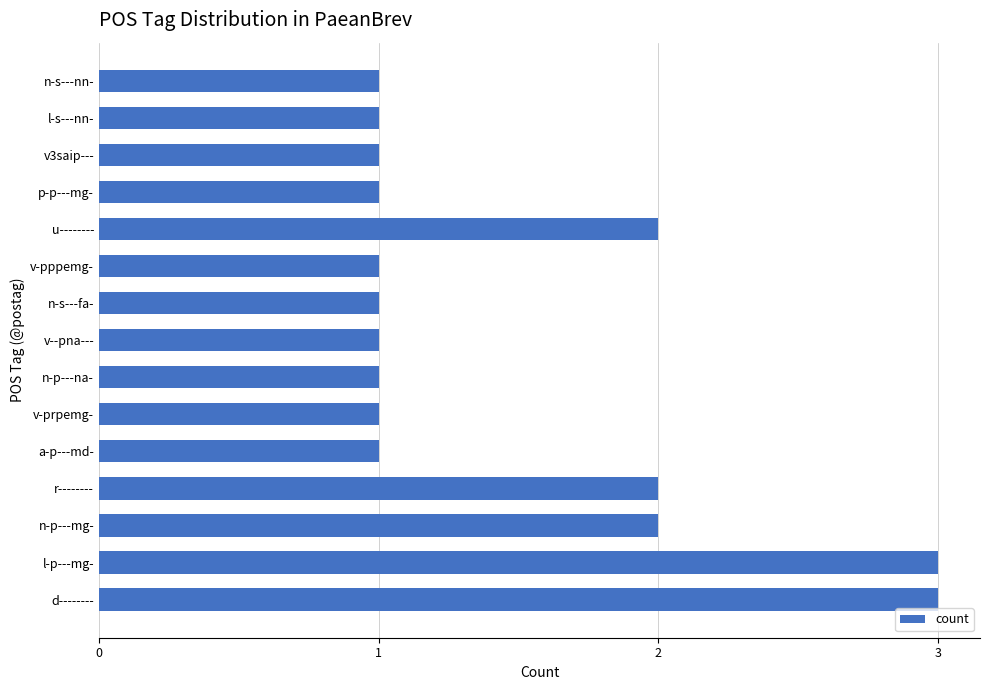

What is the maximum value shown in the chart?

3